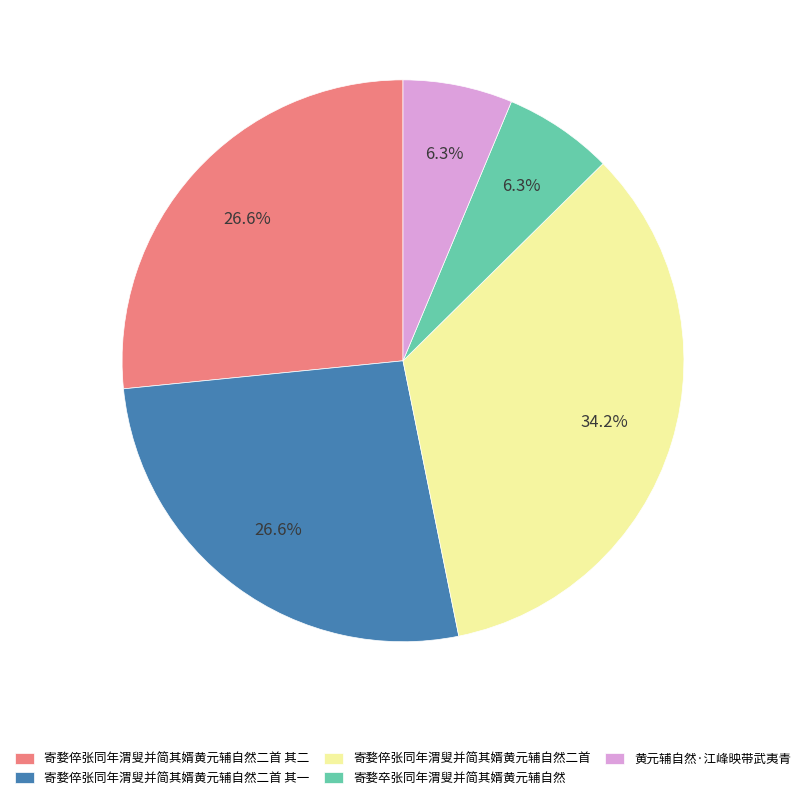

Is there any slice that represents more than half of the pie?

No